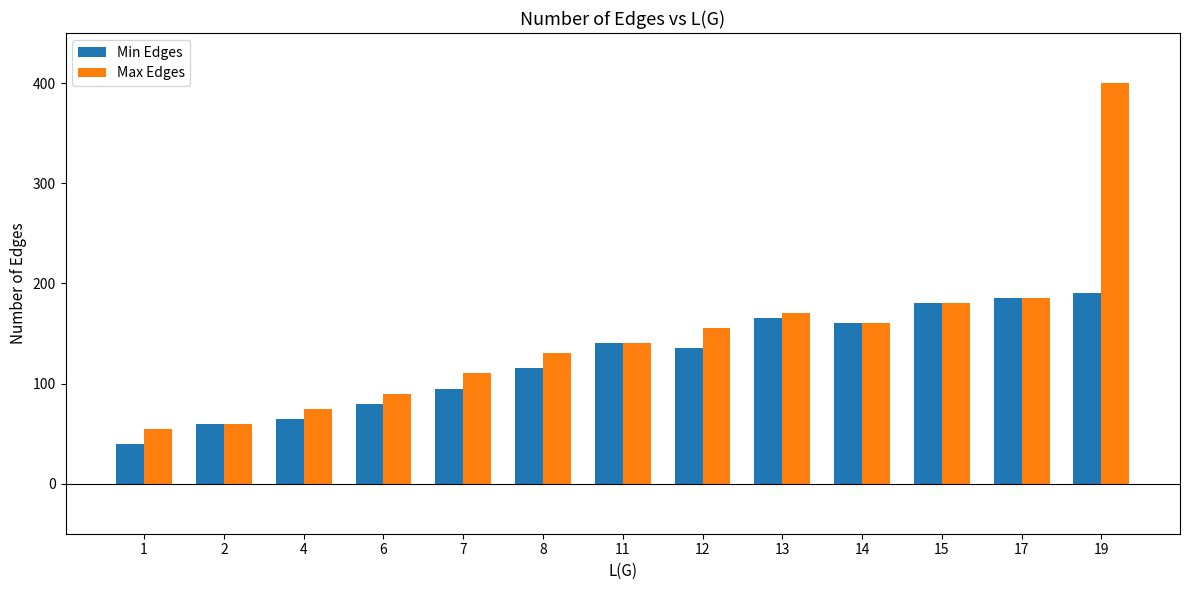

What is the value of the Min Edges bar at the 10th from the left?

160